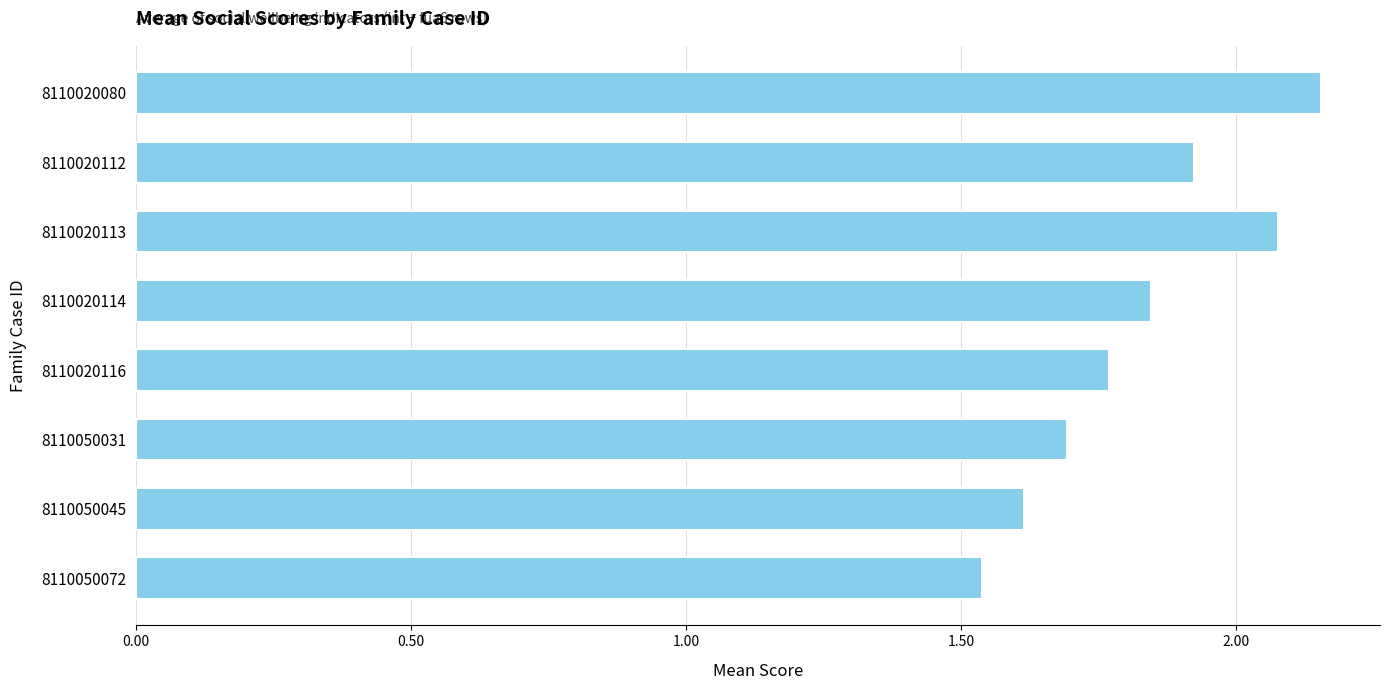

What is the value of the 6th bar from the top?

1.7